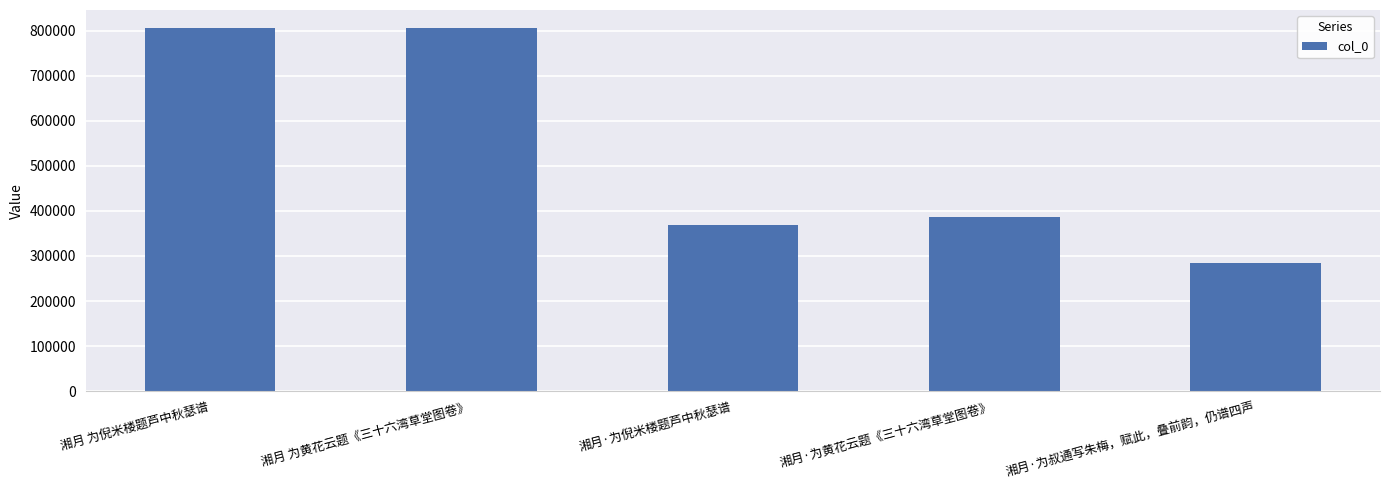

How many categories are shown in the chart?

5